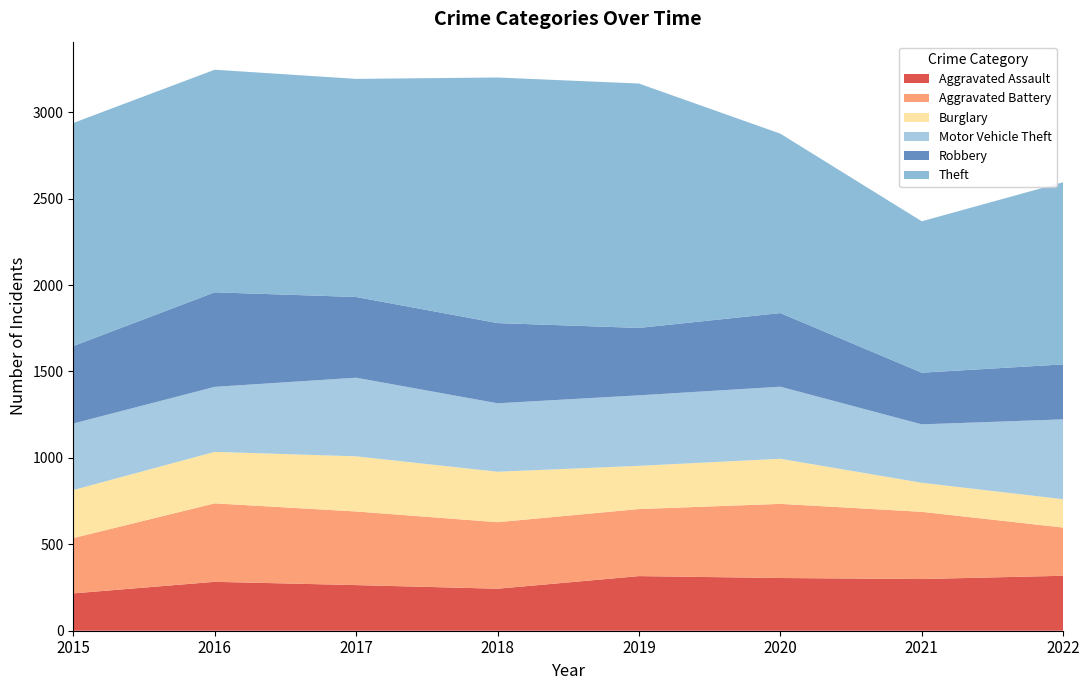

Reading left to right, transcribe all the data shown in this chart.

Aggravated Assault: 2015=216	2016=283	2017=264	2018=243	2019=316	2020=305	2021=299	2022=318
Aggravated Battery: 2015=320	2016=454	2017=426	2018=385	2019=388	2020=429	2021=389	2022=279
Burglary: 2015=278	2016=298	2017=319	2018=292	2019=250	2020=261	2021=168	2022=164
Motor Vehicle Theft: 2015=385	2016=376	2017=455	2018=396	2019=408	2020=417	2021=338	2022=462
Robbery: 2015=448	2016=547	2017=467	2018=464	2019=390	2020=426	2021=299	2022=318
Theft: 2015=1291	2016=1288	2017=1262	2018=1421	2019=1414	2020=1038	2021=876	2022=1054